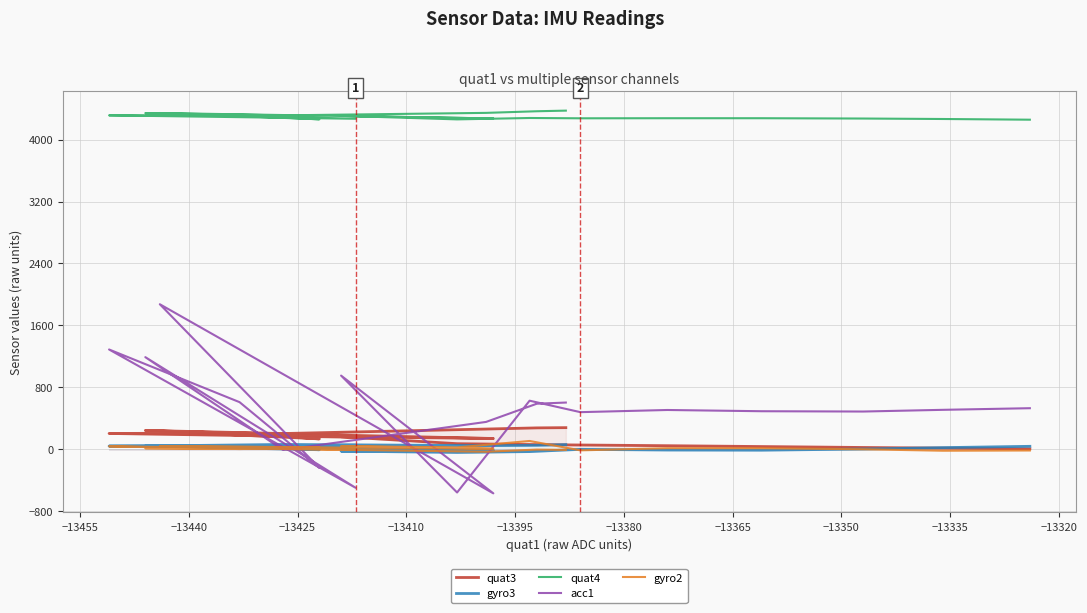

What is the greatest value displayed?

4373